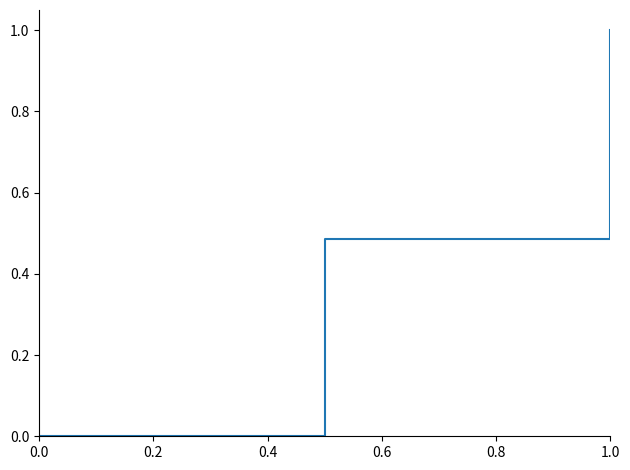

What is the maximum value shown in the chart?

1.0